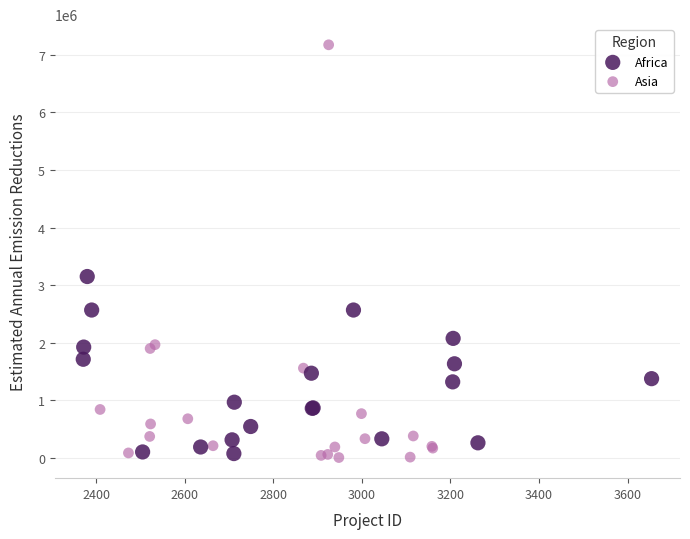

Which series contains the highest Y value?

Asia